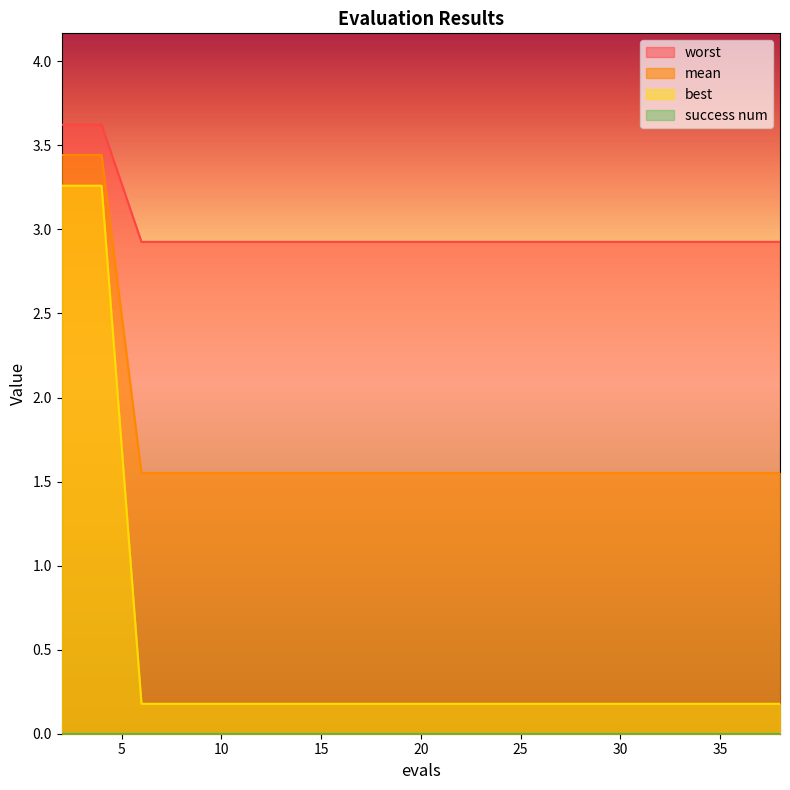

True or false: worst and mean intersect in this chart.

False